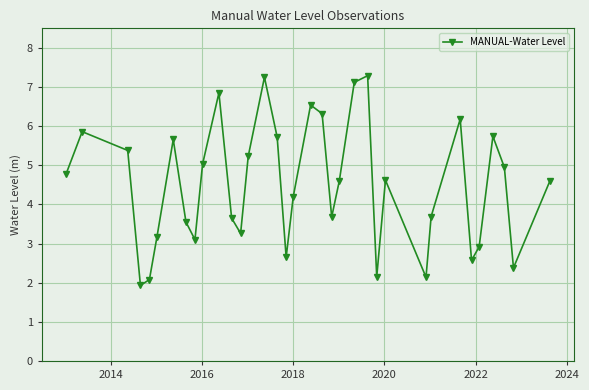

How many points are higher than both their immediate neighbors (excluding endpoints)?

9